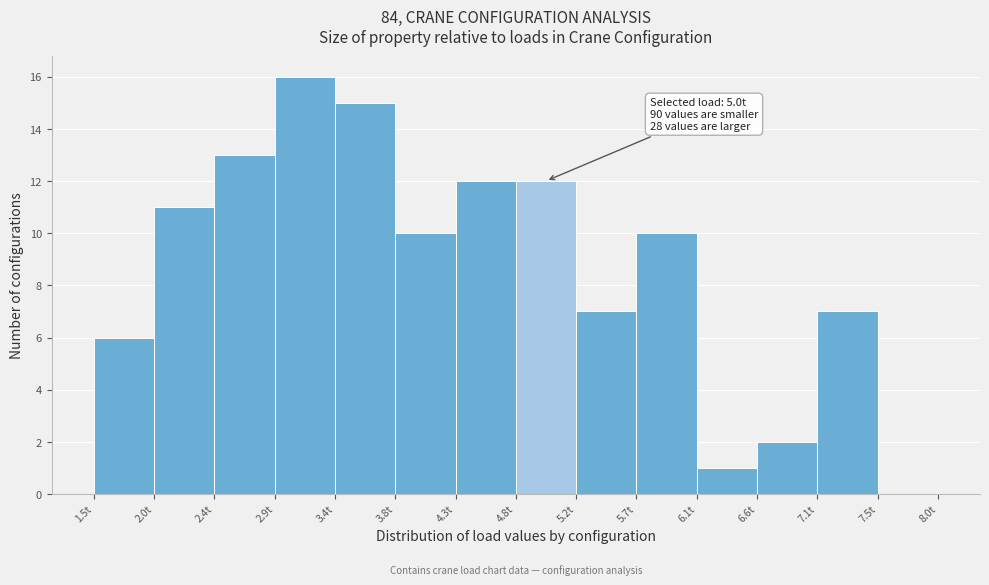

Over which range of the x-axis is the bar tallest?

2.90 to 3.35